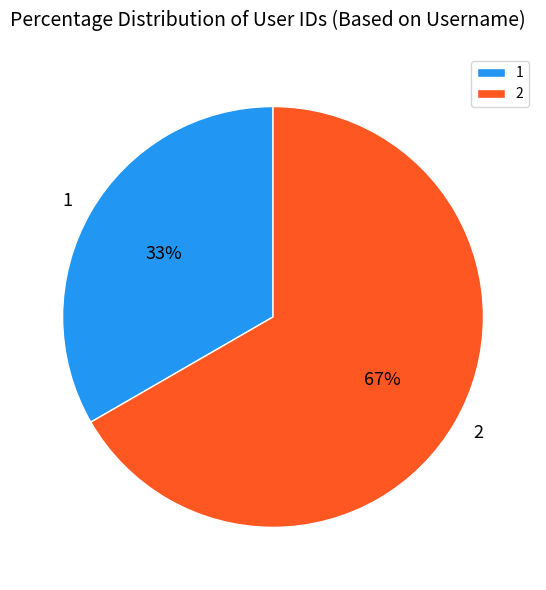

Rank the categories by value from lowest to highest.

1, 2